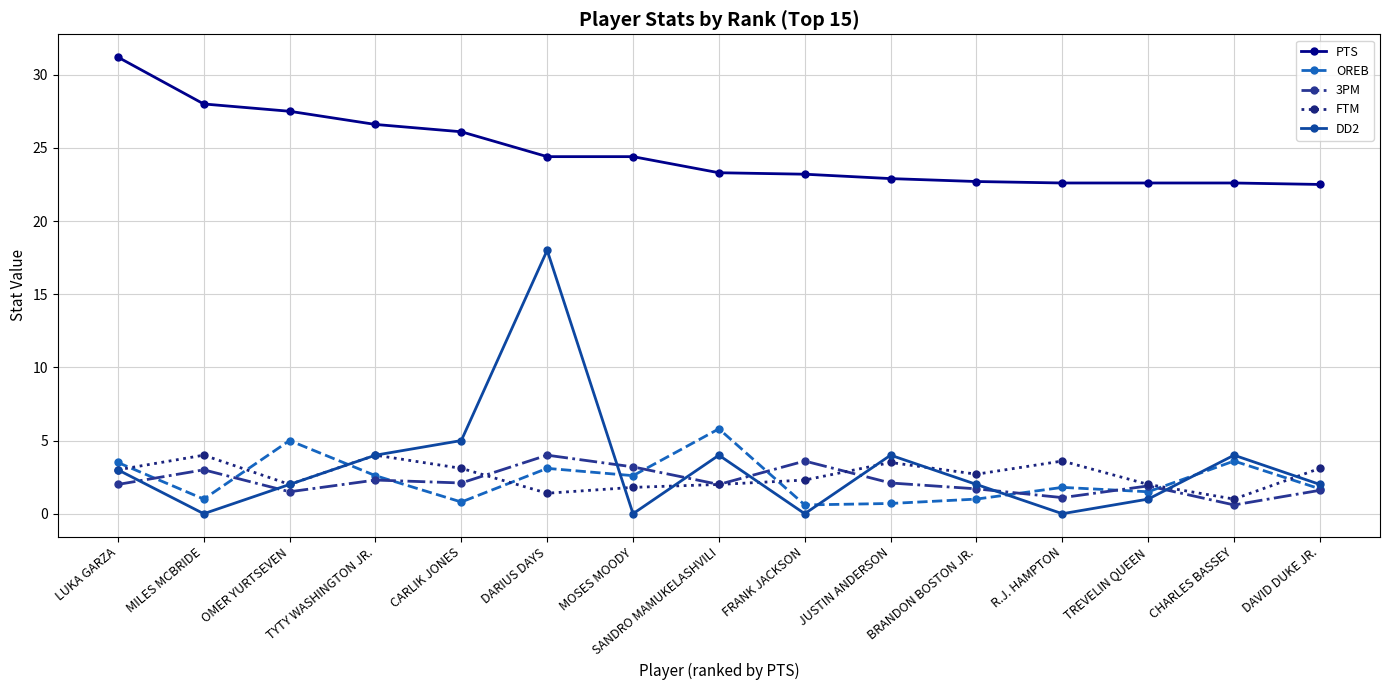

At which category does FTM reach its first local valley?

OMER YURTSEVEN